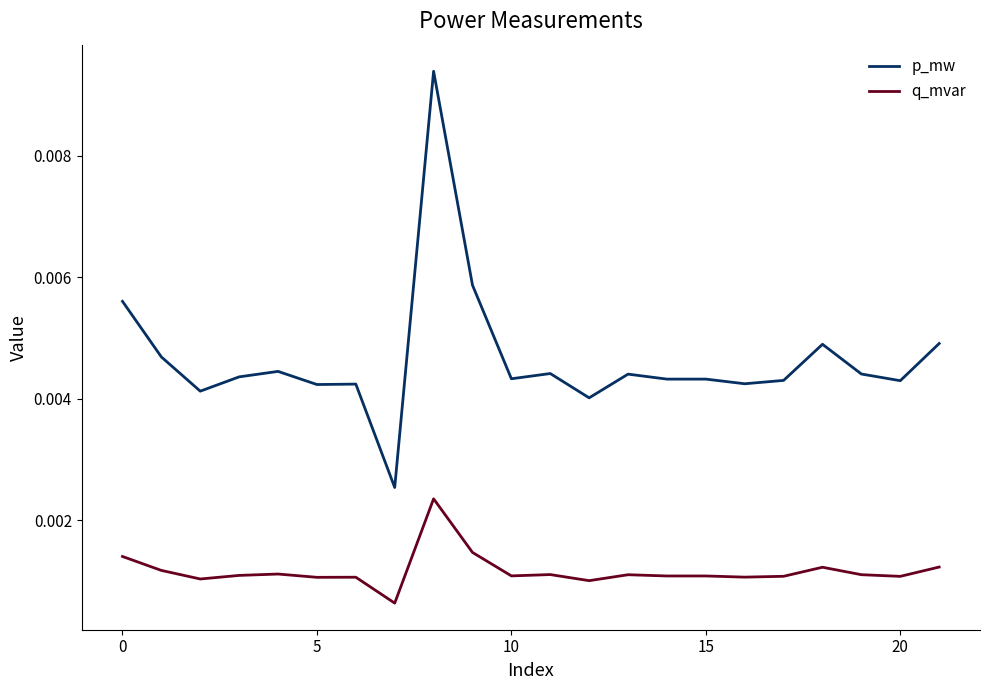

True or false: q_mvar and p_mw intersect in this chart.

False